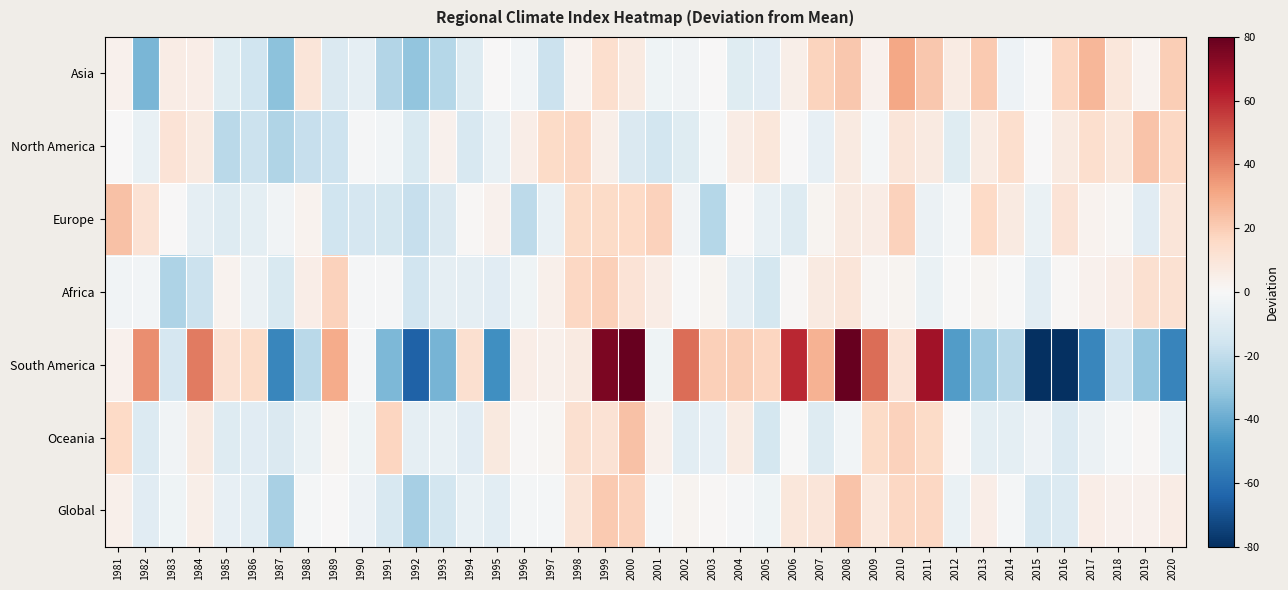

Which label corresponds to the smallest value in the chart?

2016